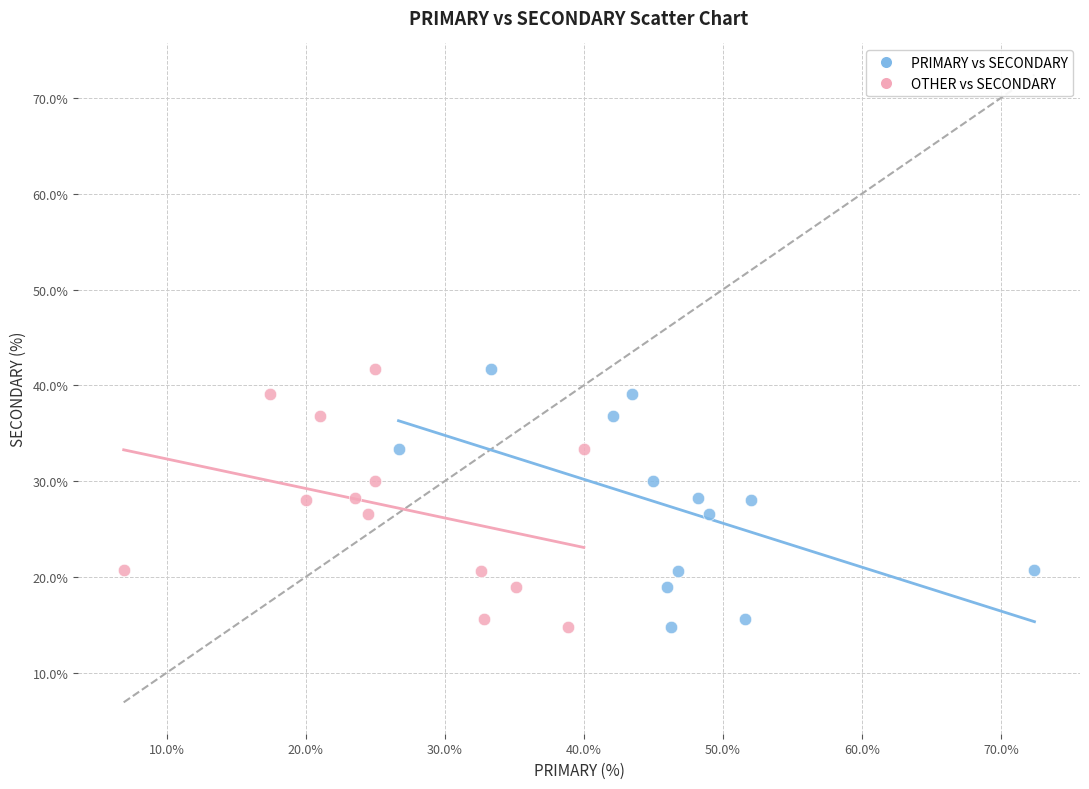

What are all the series names shown in the legend?

PRIMARY vs SECONDARY, OTHER vs SECONDARY